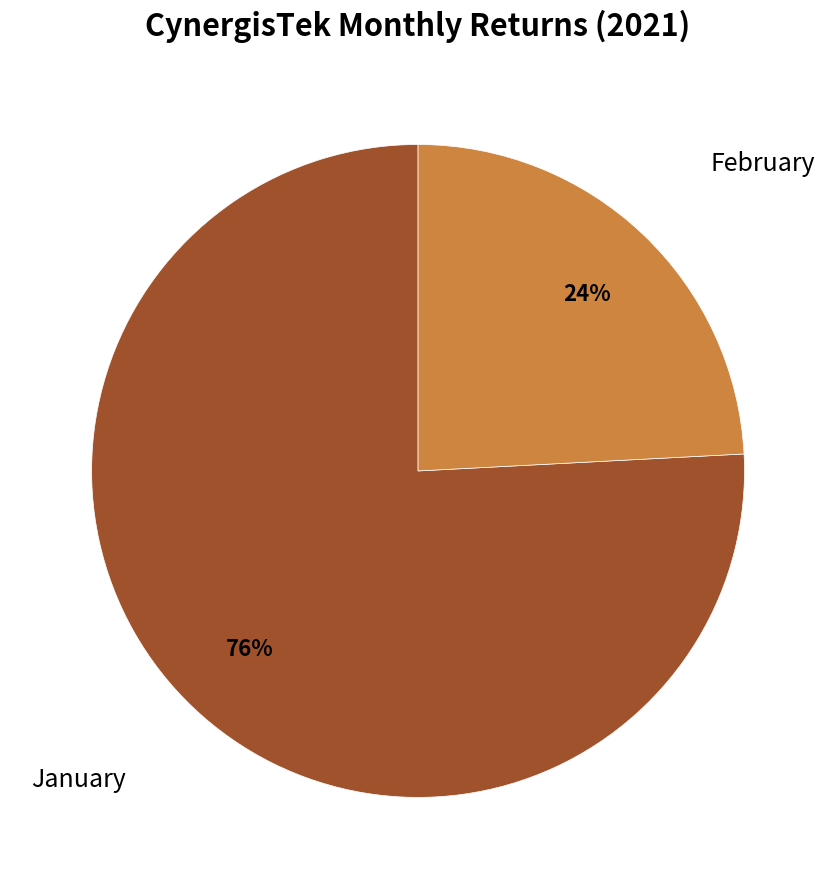

Count the number of slices in the pie.

2